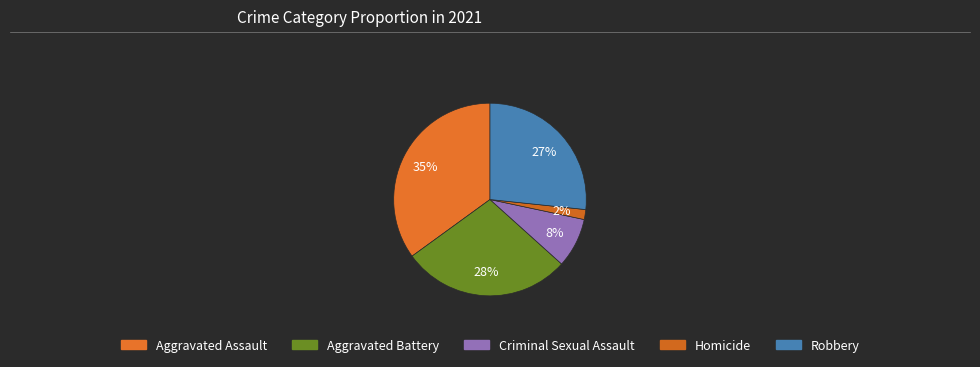

Which category has the biggest portion of the pie?

Aggravated Assault